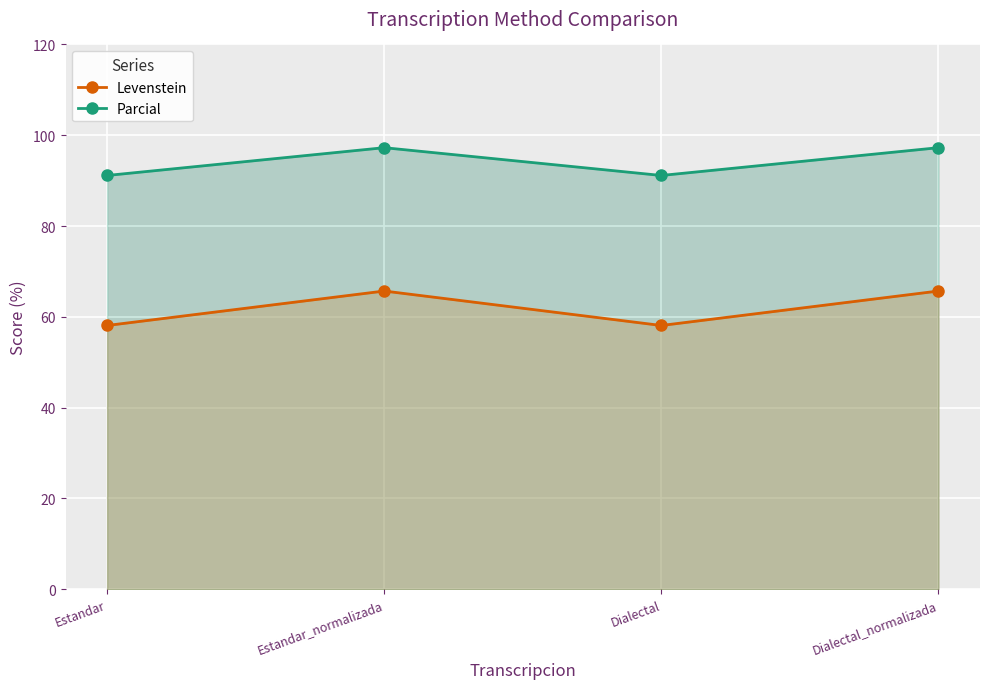

How many values in the Parcial series are below 97?

2